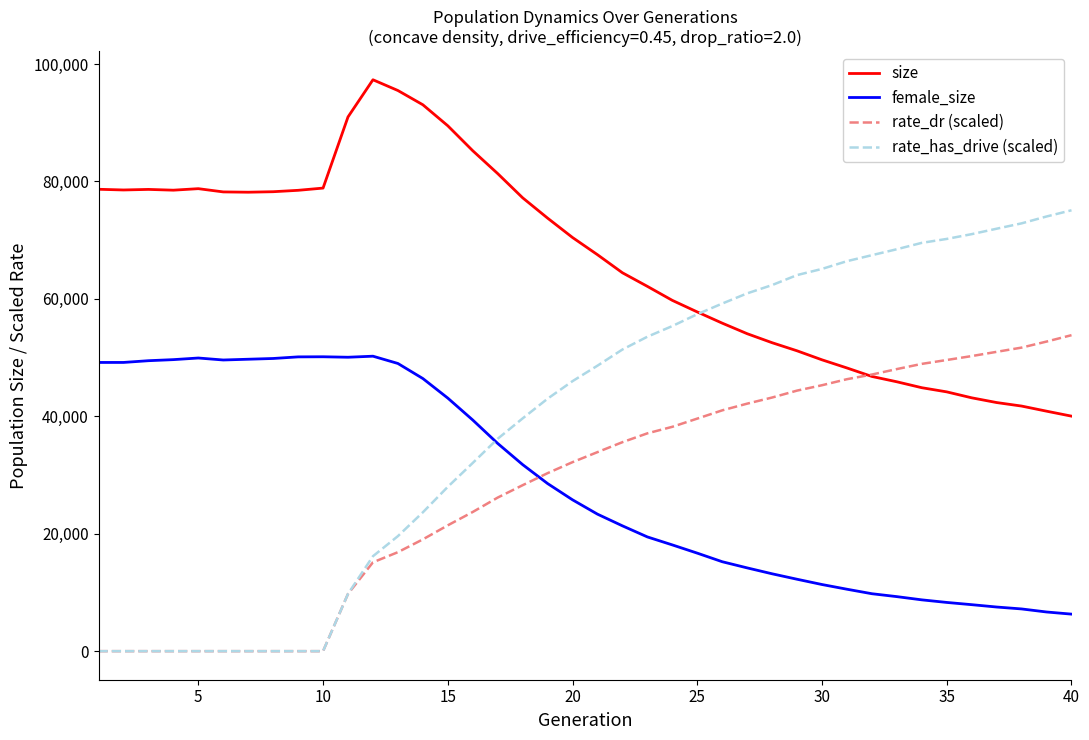

How many categories are shown in the chart?

40